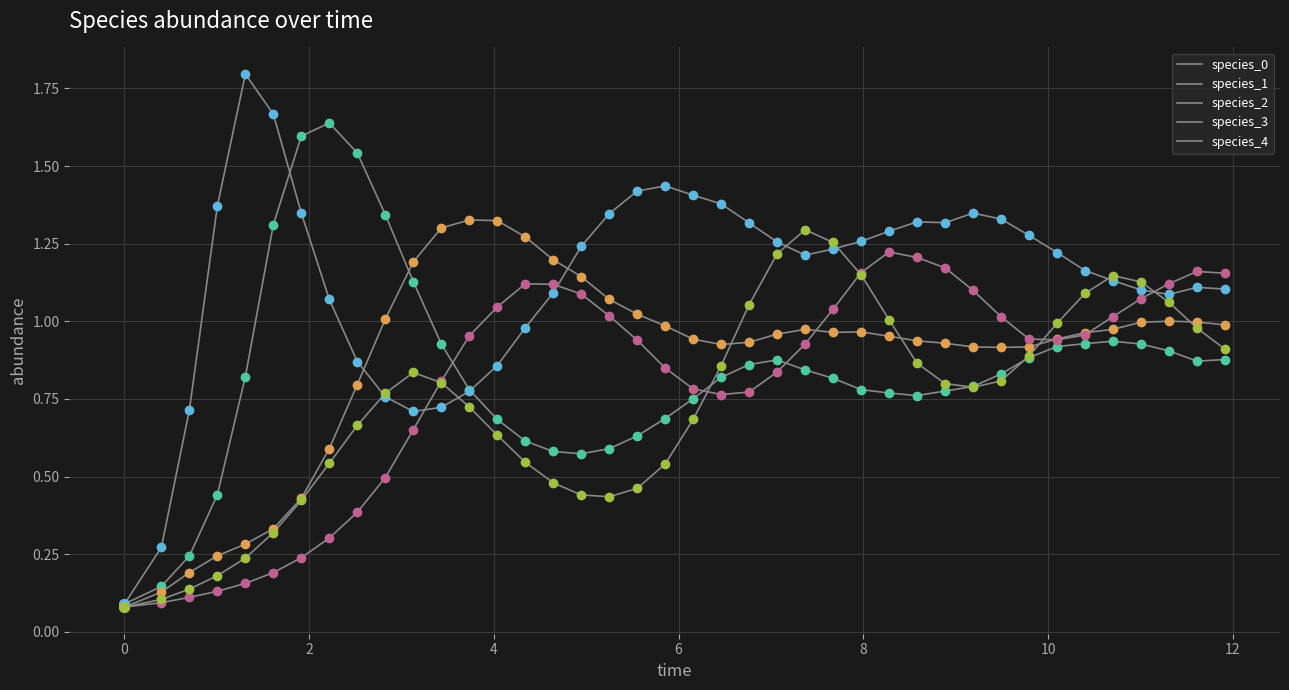

How many lines are shown in the chart?

5